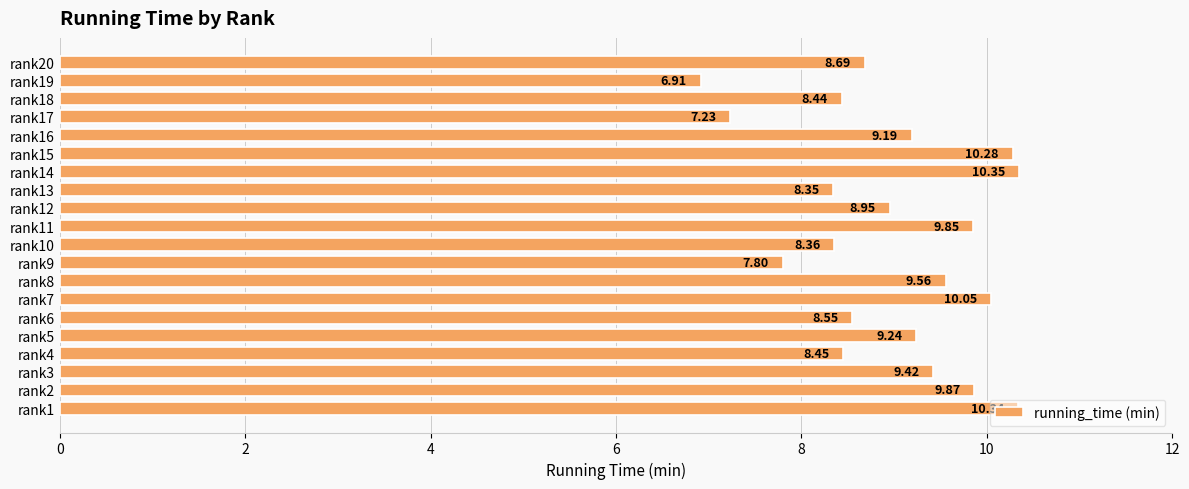

At which category does the chart reach its peak across all series?

rank14